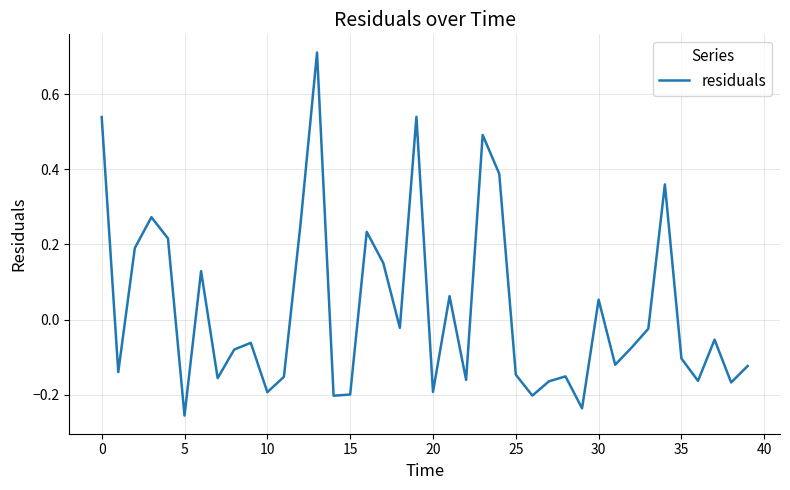

What is the maximum value shown in the chart?

0.7